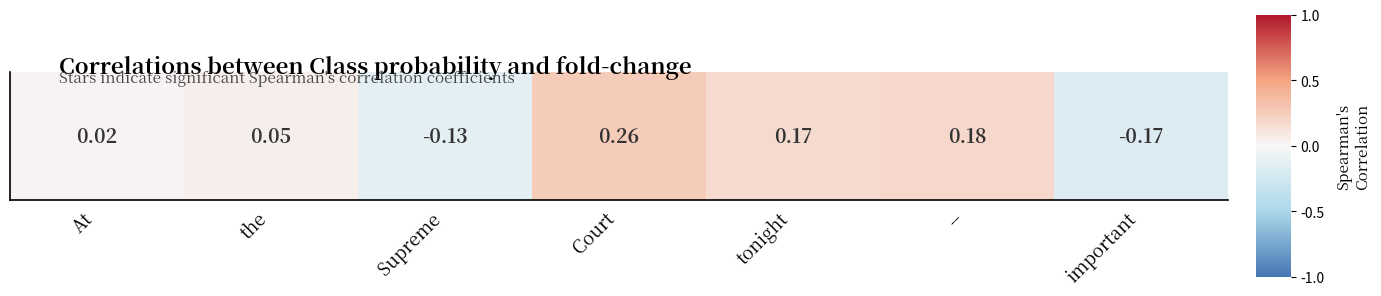

The chart shows a value of -0.2 at important. True or false?

True